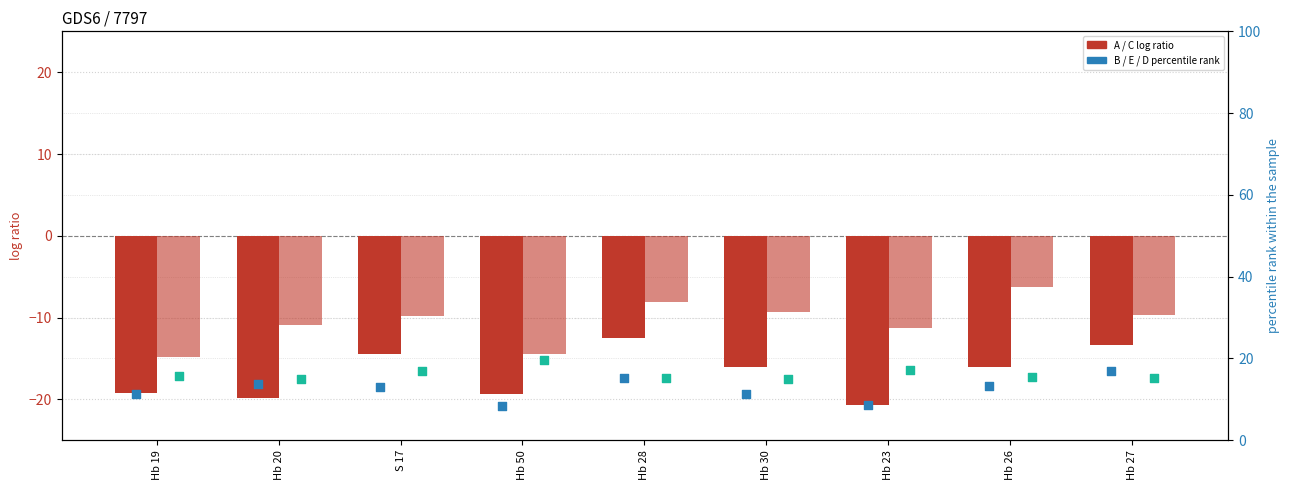

What is the total value across all series at Hb 50?

-11.7